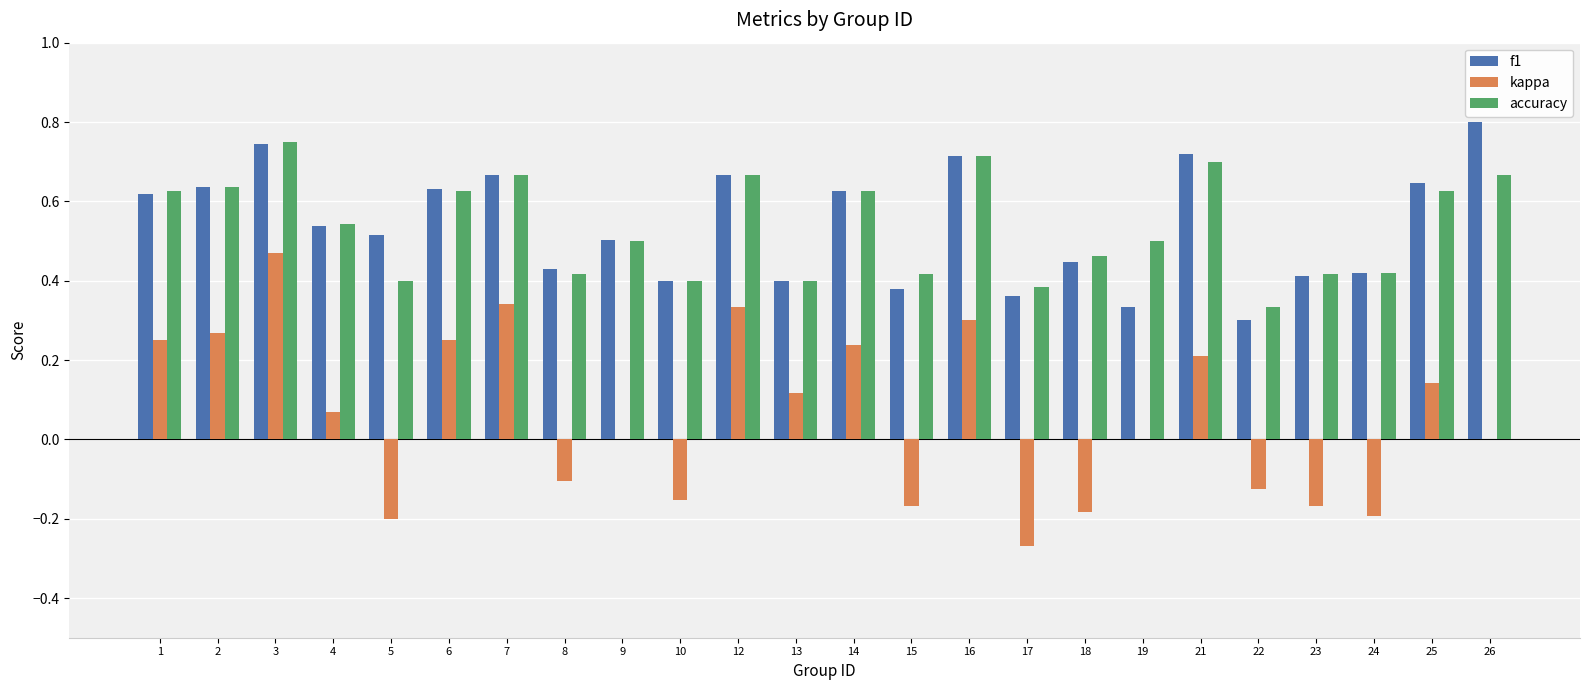

Between 22 and 26, which series saw the biggest shift?

f1